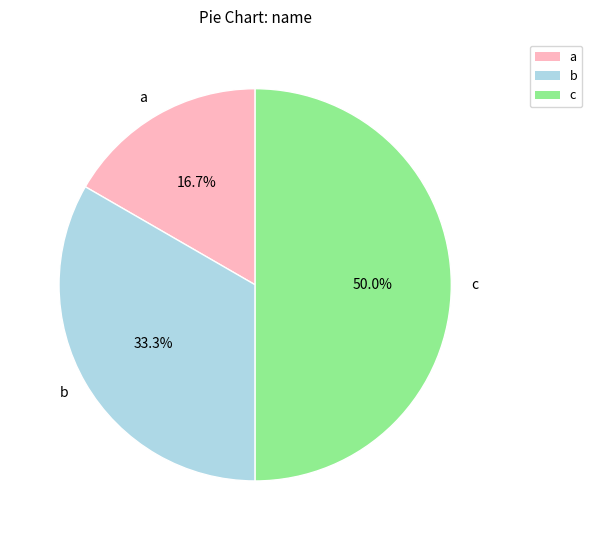

To the nearest percent, what percentage of the pie is c?

50%